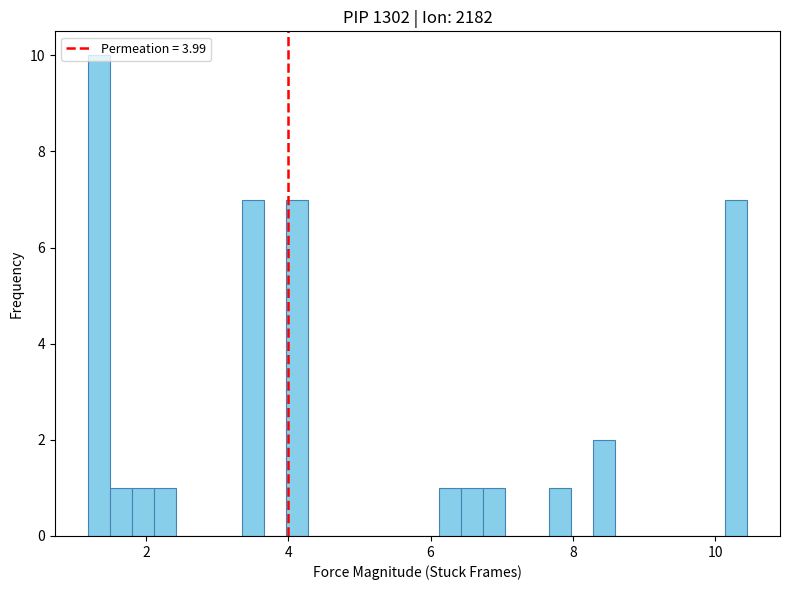

Around what value on the x-axis is the tallest bar? Give the approximate position of its centre, as read against the axis.

1.4